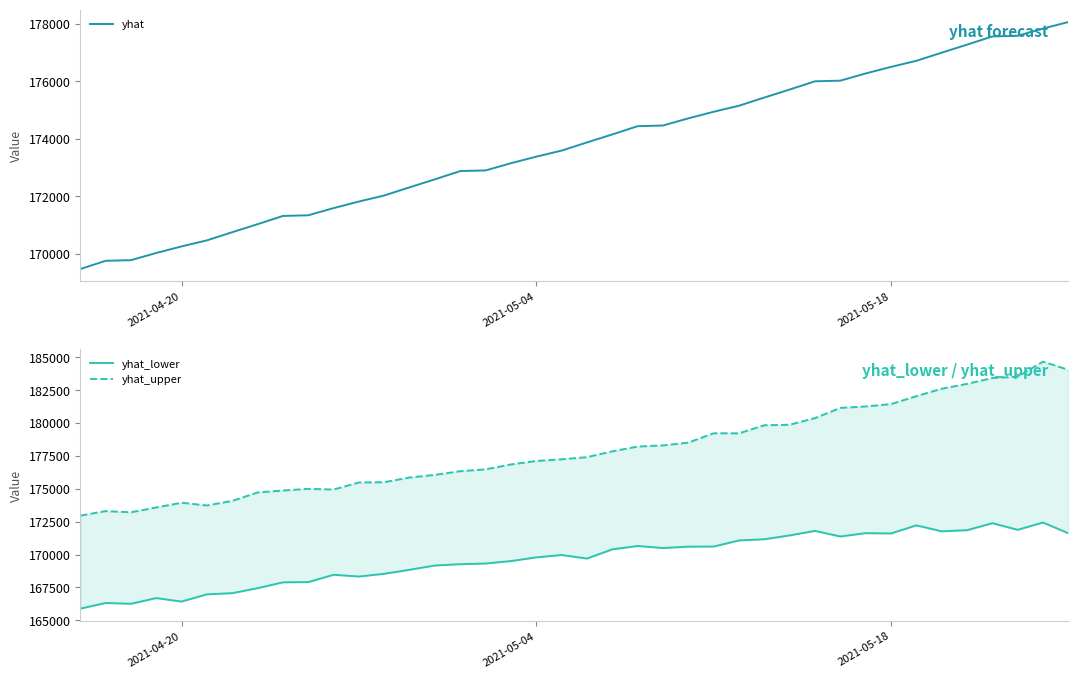

What is the maximum value for yhat?

178068.8